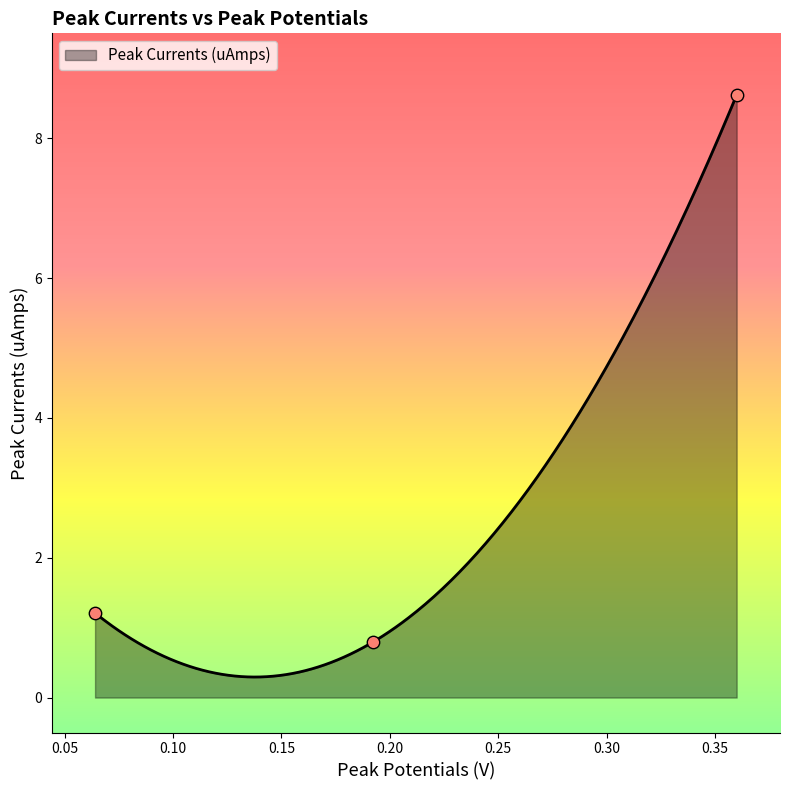

Between 0.064 and 0.192, which is larger?

0.064